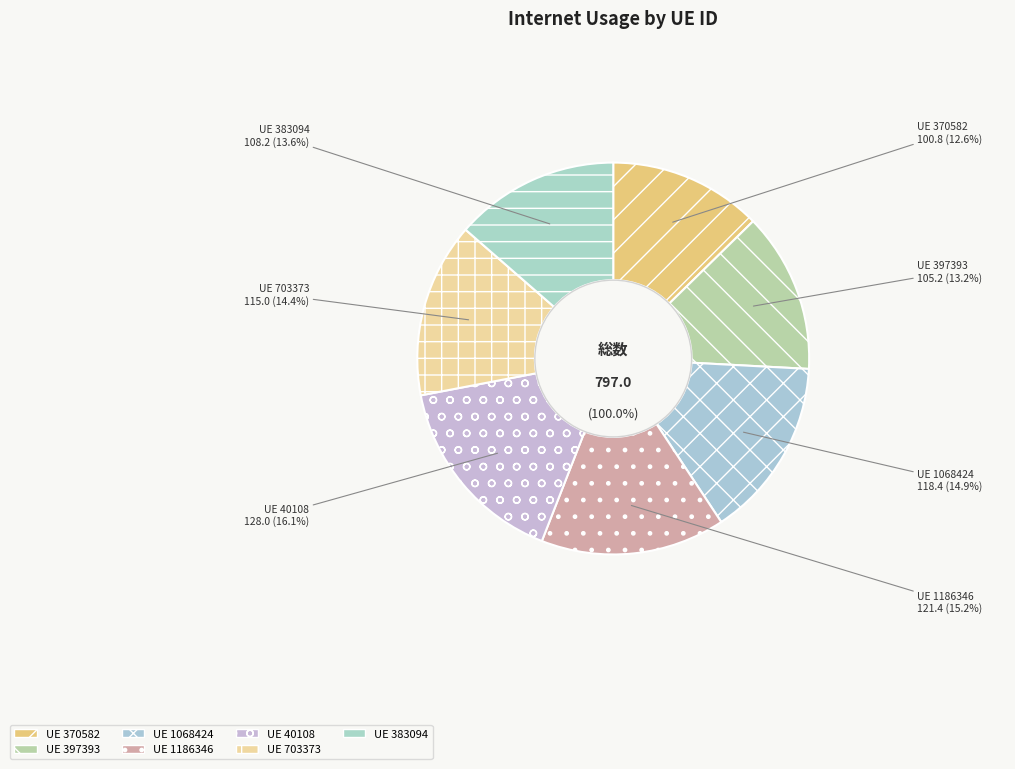

Does 370582 represent more than half of the total?

No